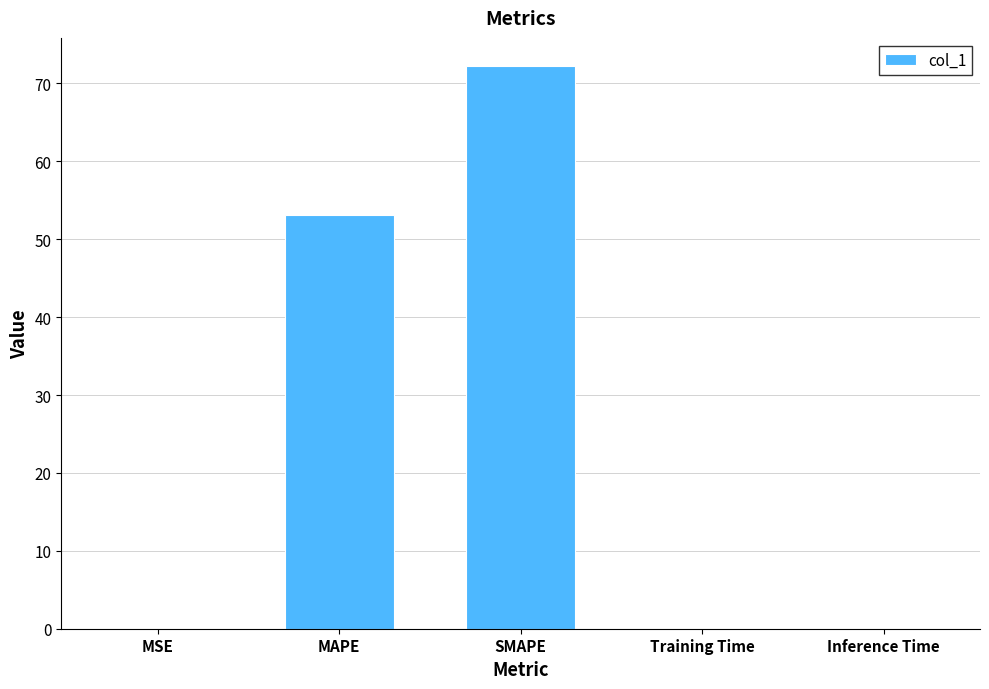

Is it true that the value at SMAPE is 29.6?

False